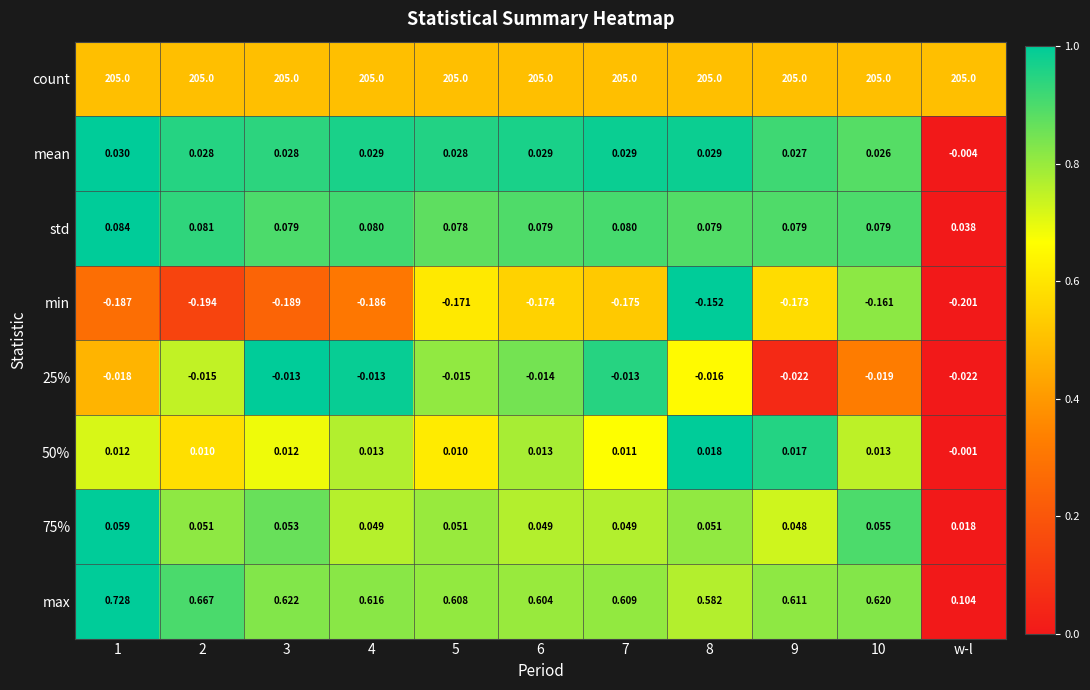

Where is max nearest to the value 0?

w-l